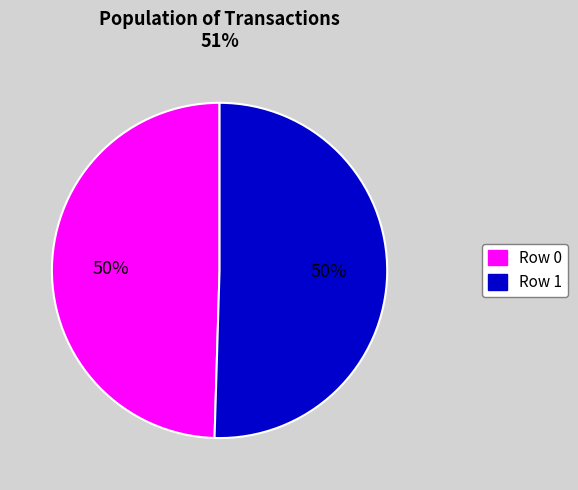

The Row 0 slice represents 50% of the pie. True or false?

True